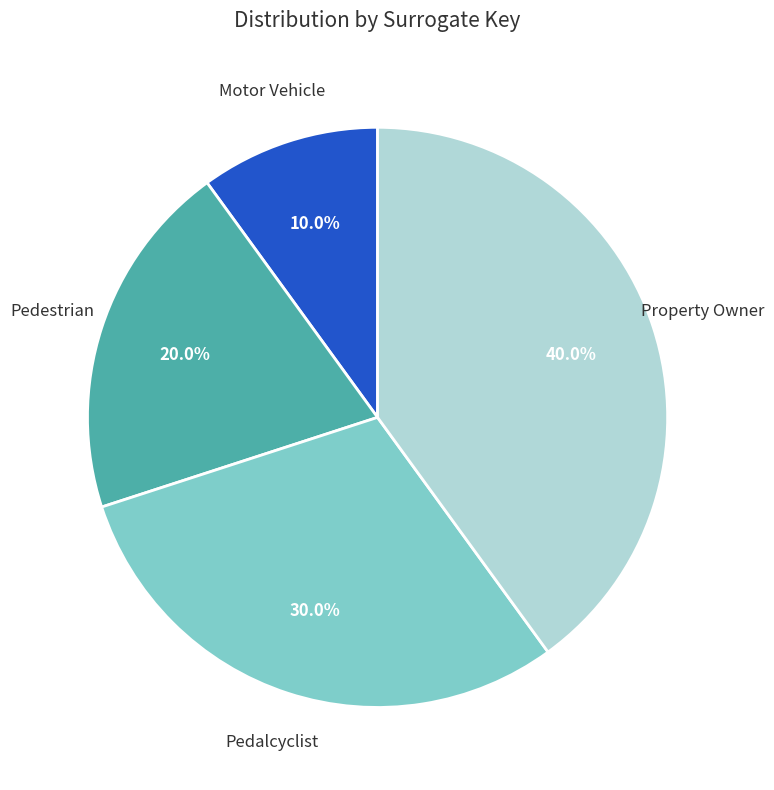

To the nearest percent, what is the average slice percentage?

25%